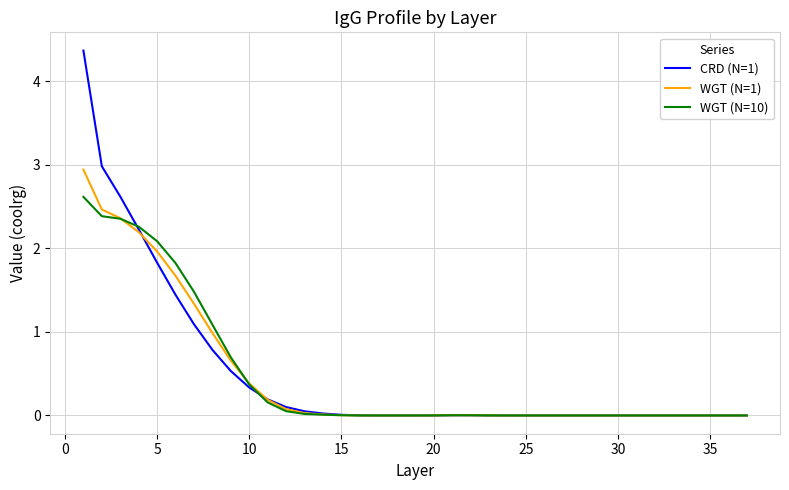

What is the highest value of the WGT (N=1) series?

2.9